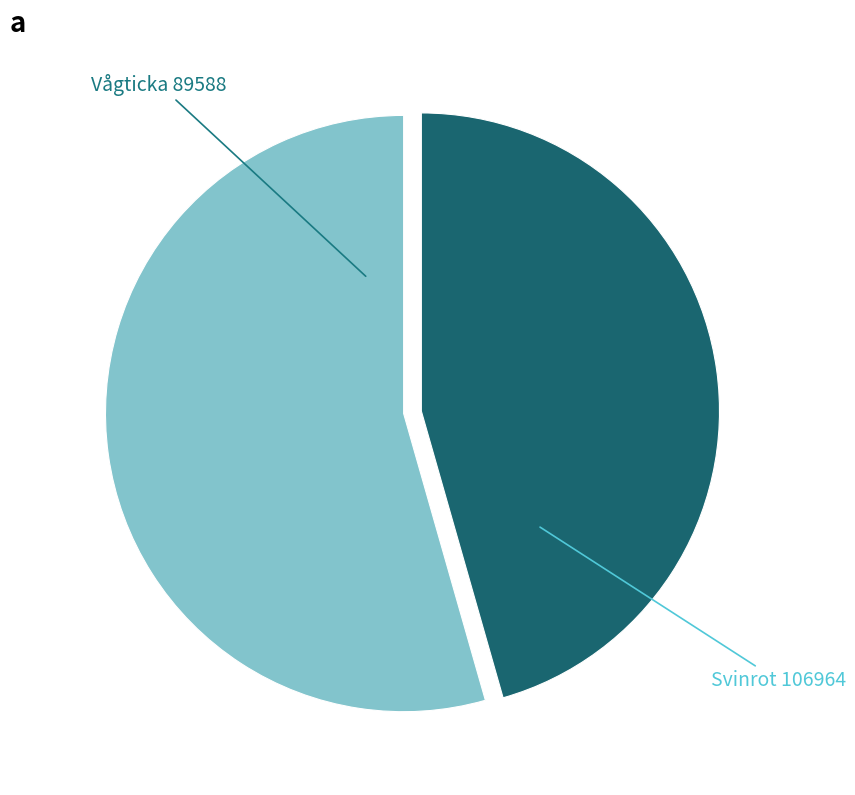

Is there any slice that represents more than half of the pie?

Yes